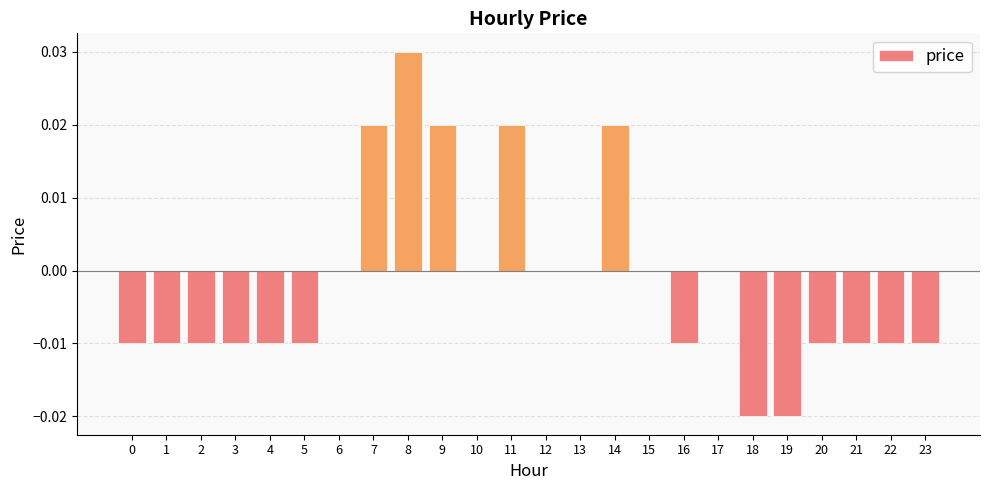

Which label corresponds to the largest value in the chart?

8